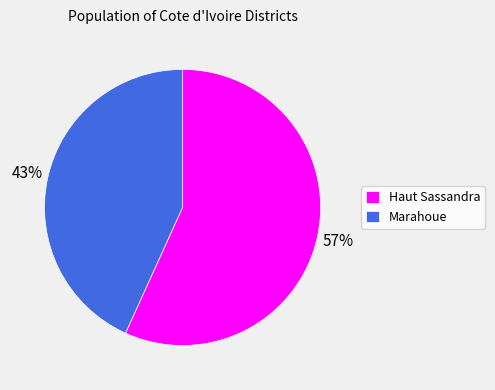

Count the number of slices in the pie.

2